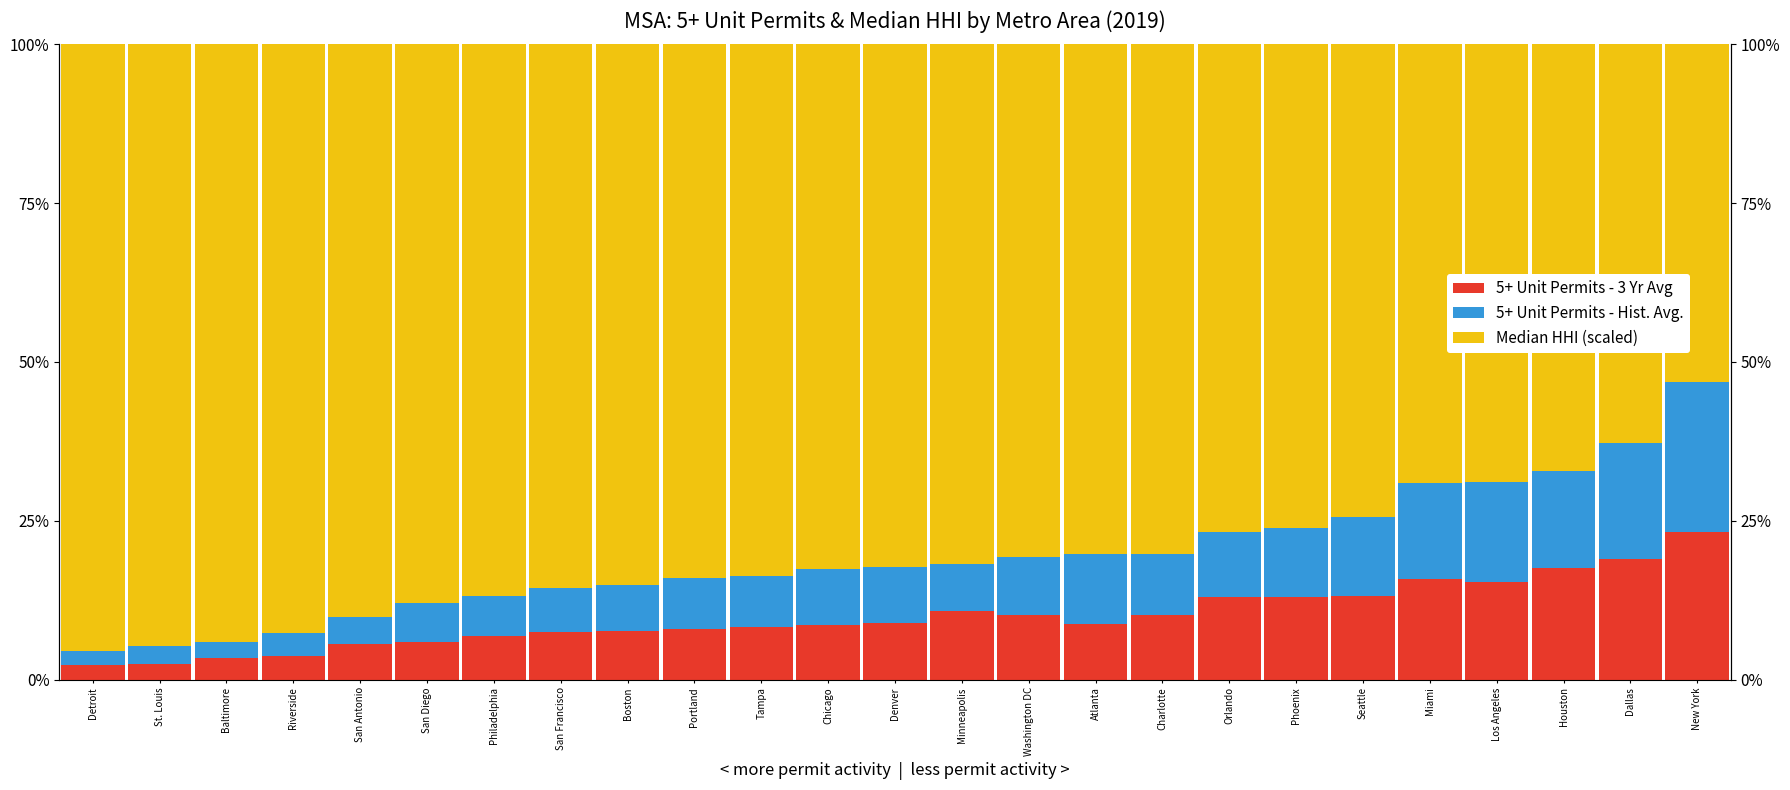

At which category is the sum across all series the highest?

Boston